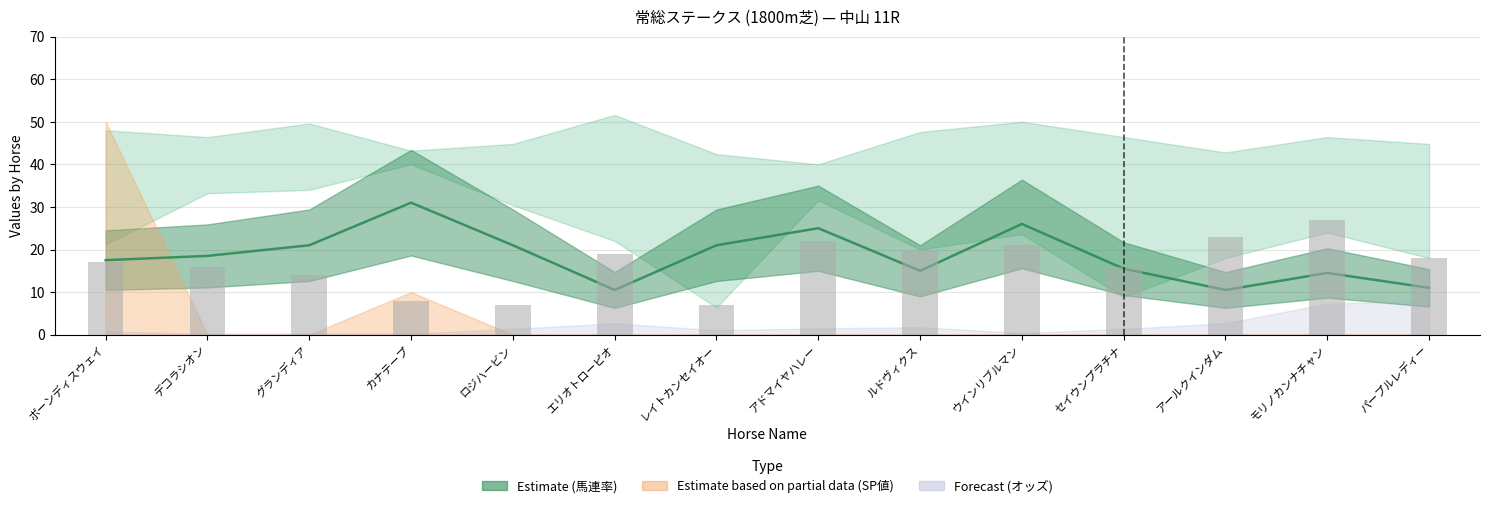

The value at ルドヴィクス is 20. True or false?

True